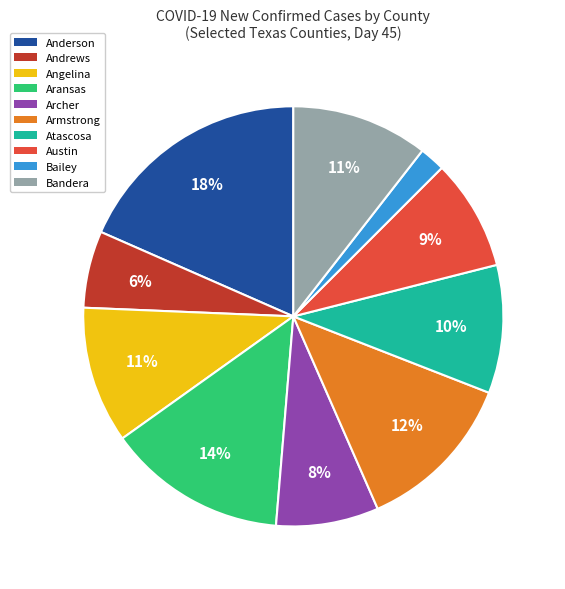

Does Atascosa account for over 50% of the chart?

No